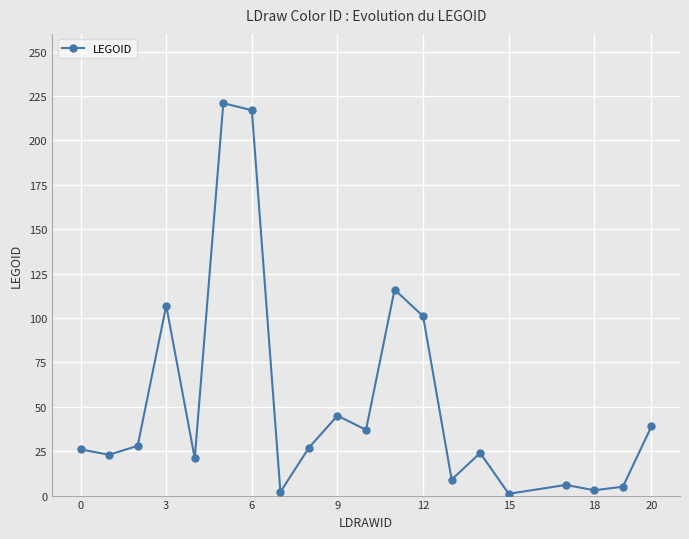

True or false: the data has more than 2 interior local peaks.

True